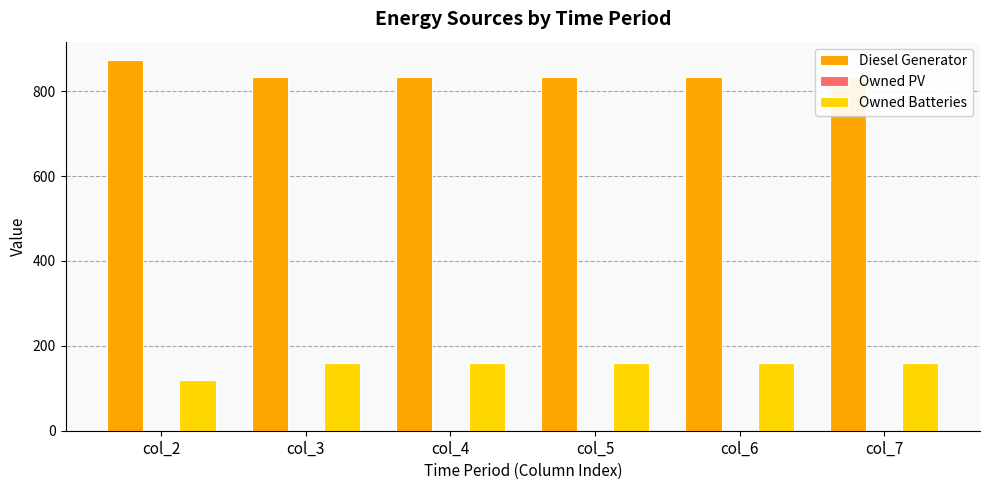

Reading left to right, extract all data points from this chart.

Diesel Generator: col_2=873	col_3=833	col_4=833	col_5=833	col_6=833	col_7=833
Owned PV: col_2=0	col_3=0	col_4=0	col_5=0	col_6=0	col_7=0
Owned Batteries: col_2=119	col_3=159	col_4=159	col_5=159	col_6=159	col_7=159